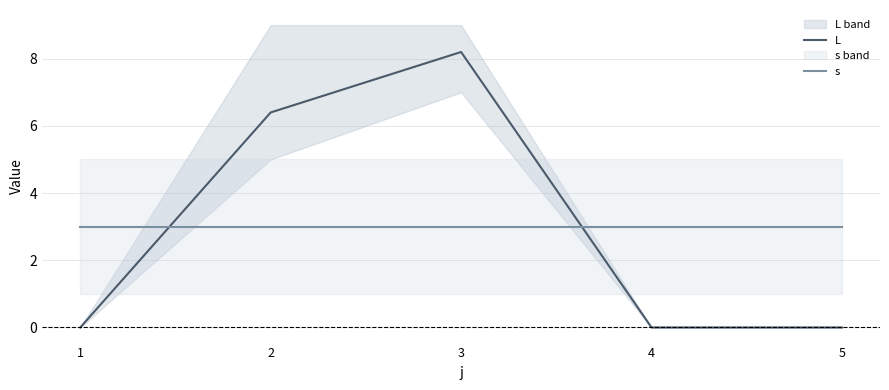

Rank the series by their maximum value, from lowest to highest.

s, L